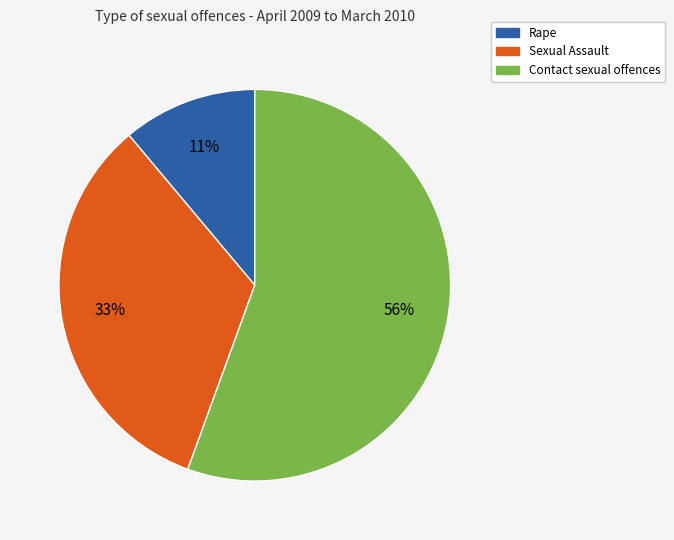

To the nearest percent, what is the average slice percentage?

33%